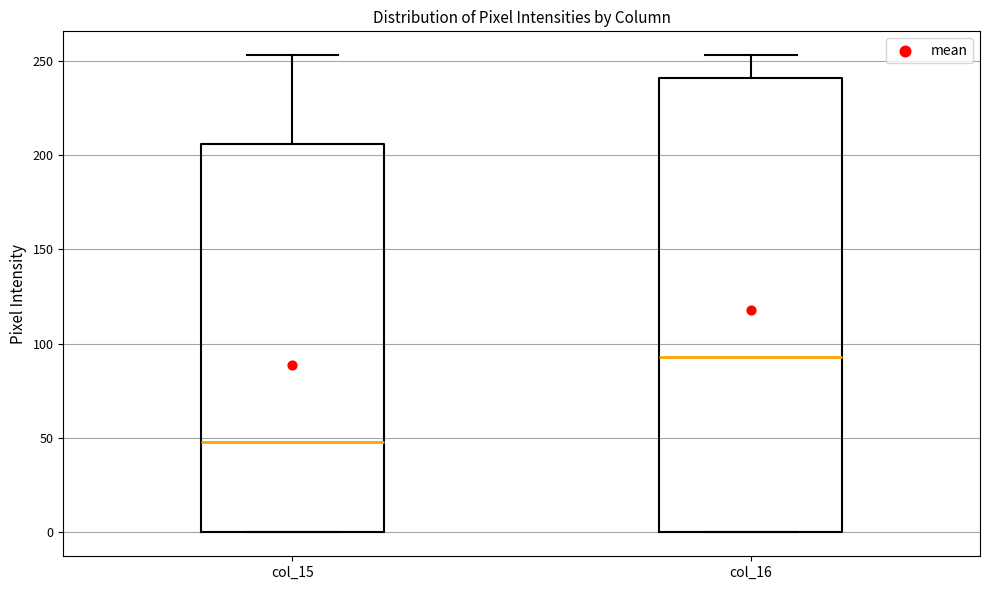

Where does the median line of the box for col_15 sit on the y-axis? The values are not printed on the chart, so give them approximately, as read against the axis.

50